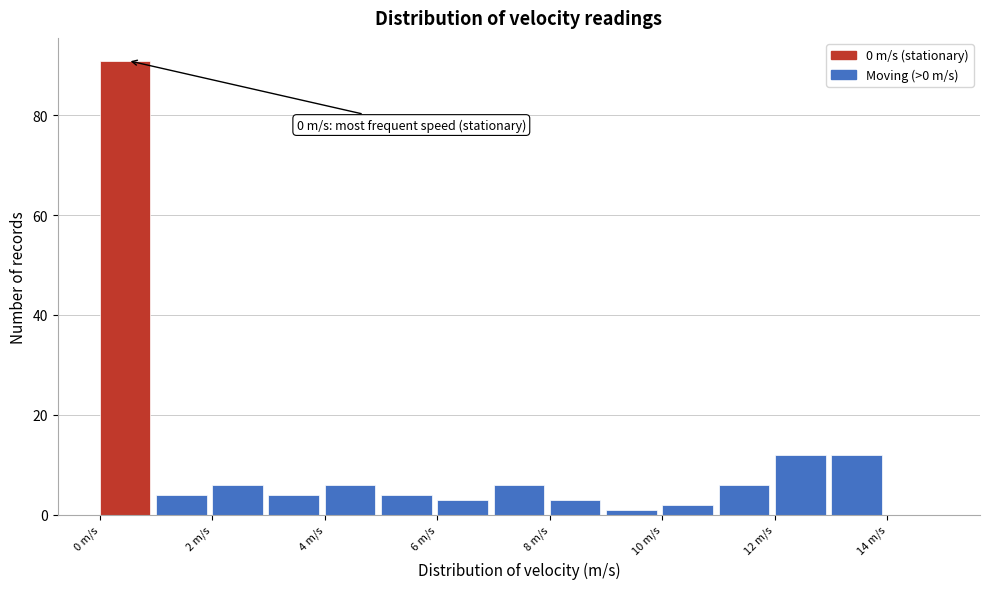

Which range on the x-axis has the tallest bar?

0 to 1